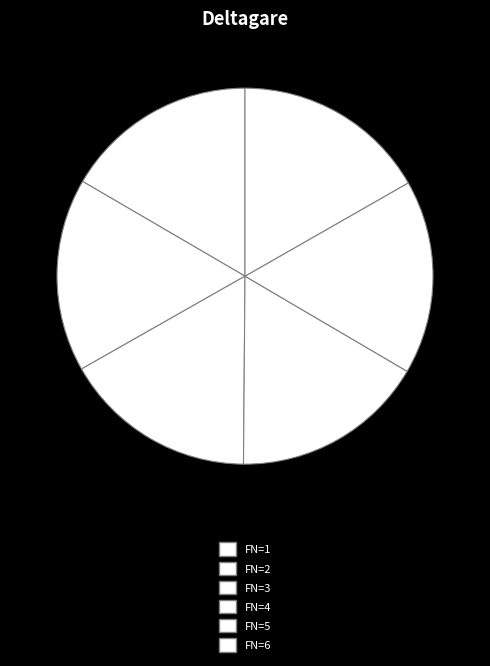

To the nearest percent, what portion does FN=6 represent?

17%